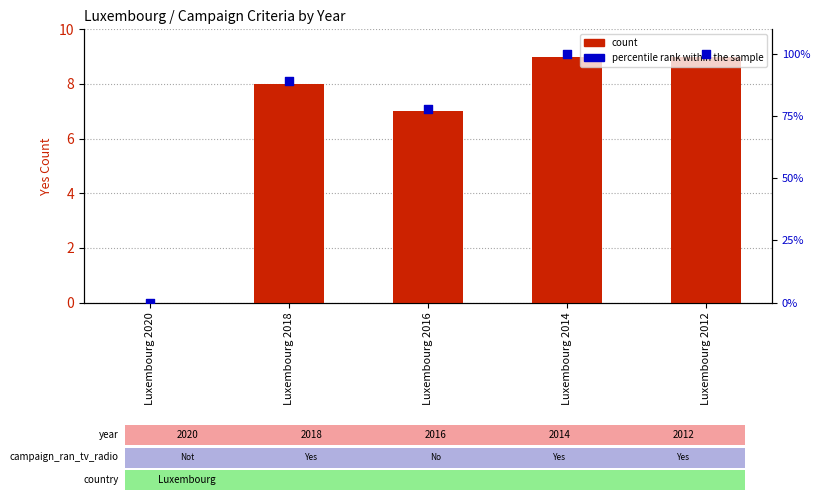

At how many categories does at least one series exceed 0?

4